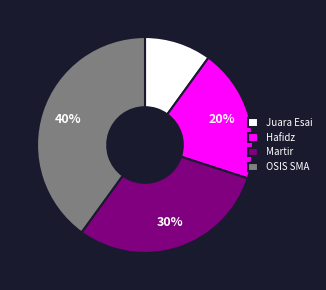

To the nearest percent, what is the average slice percentage?

25%